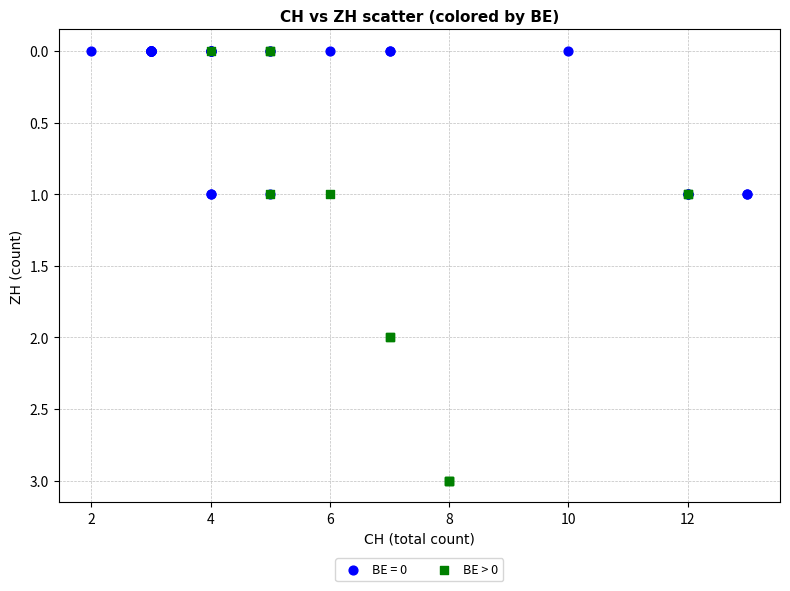

Which series has the largest Y range (max minus min)?

BE > 0